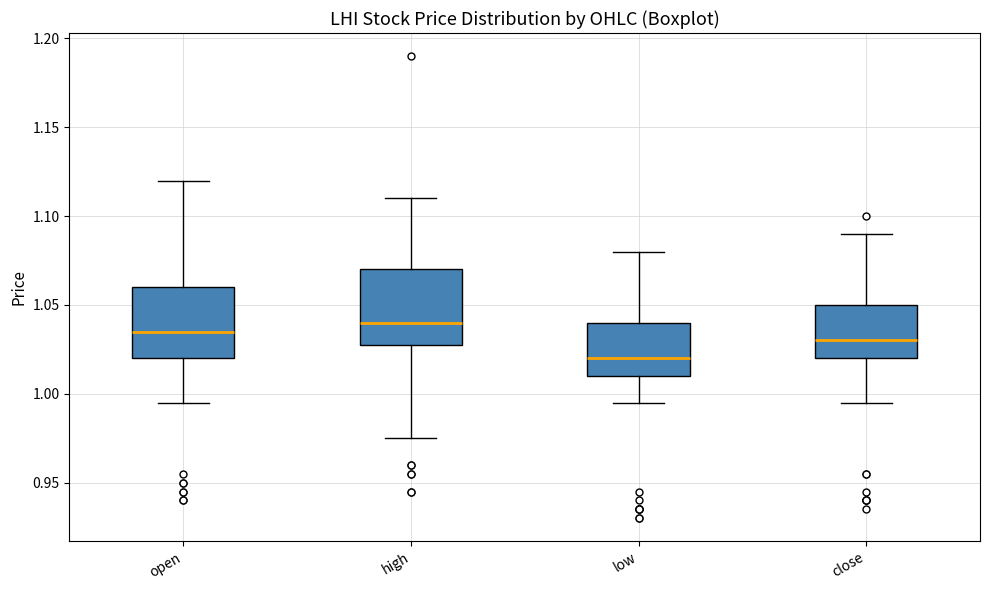

Reading left to right, transcribe this box plot: for each box, give where its median line is, the range the box spans, and where its two whiskers end, as read against the y-axis. The values are not printed on the chart, so give them approximately, as read against the axis.

open: median 1.035, box 1.020 to 1.060, whiskers 0.995 to 1.120
high: median 1.040, box 1.030 to 1.070, whiskers 0.975 to 1.110
low: median 1.020, box 1.010 to 1.040, whiskers 0.995 to 1.080
close: median 1.030, box 1.020 to 1.050, whiskers 0.995 to 1.090